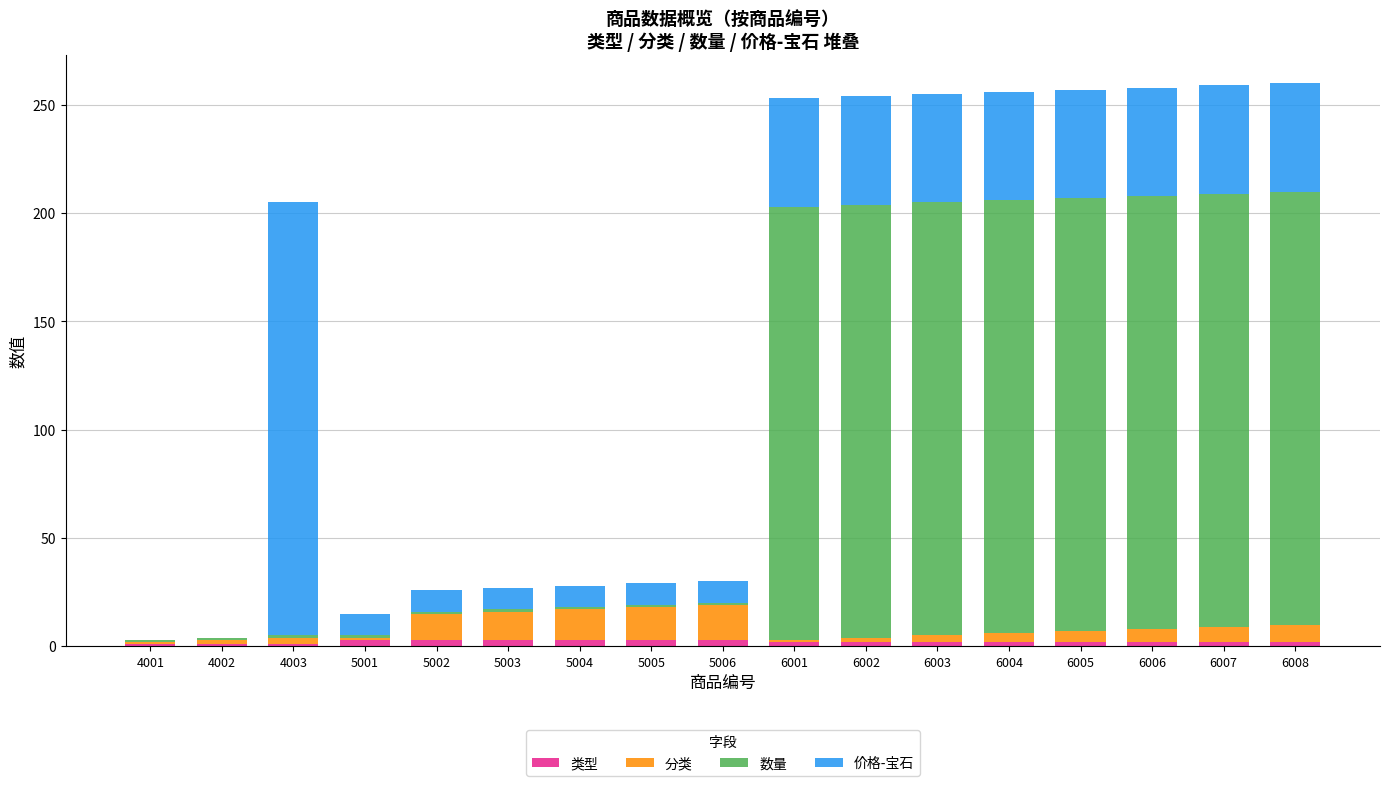

True or false: 类型 has a value of 2 at 6006.

True